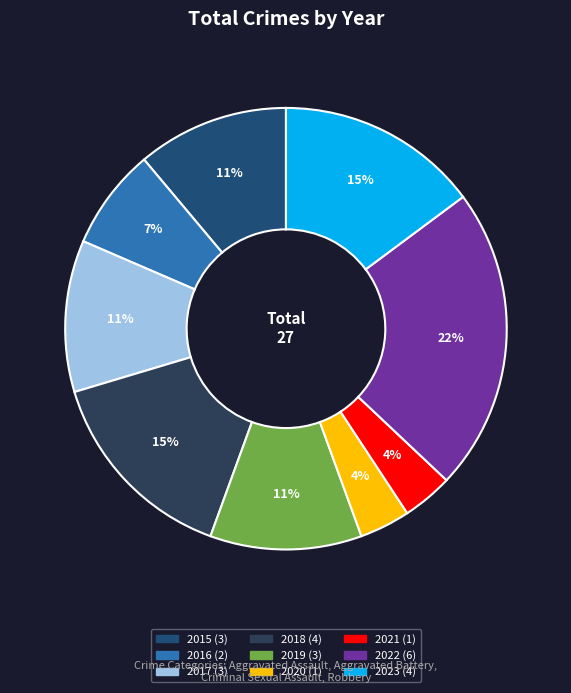

To the nearest percent, what portion does 2016 represent?

7%